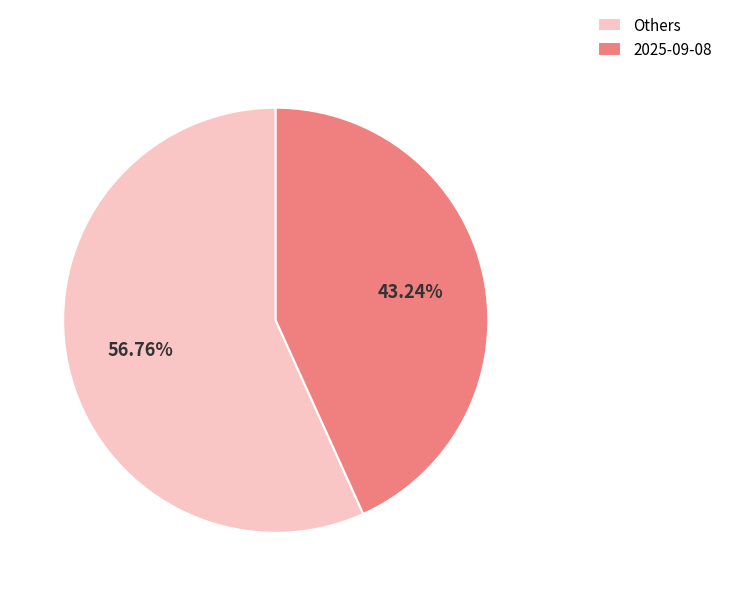

What is the largest slice in the pie chart?

Others